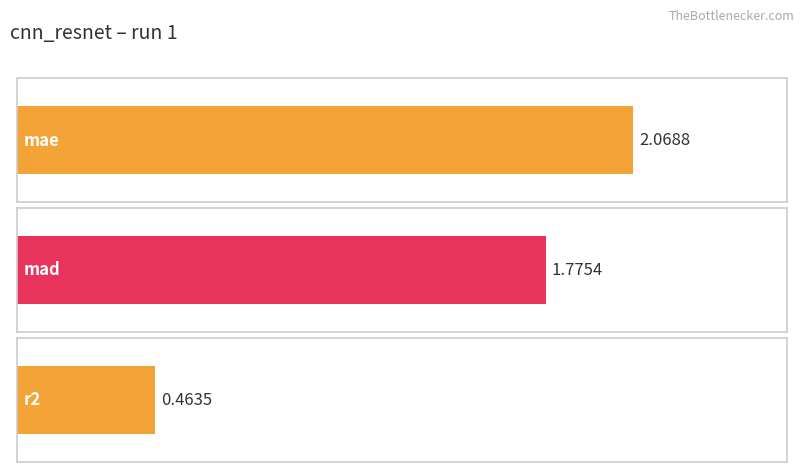

The chart shows a value of 2.1 at mae. True or false?

True